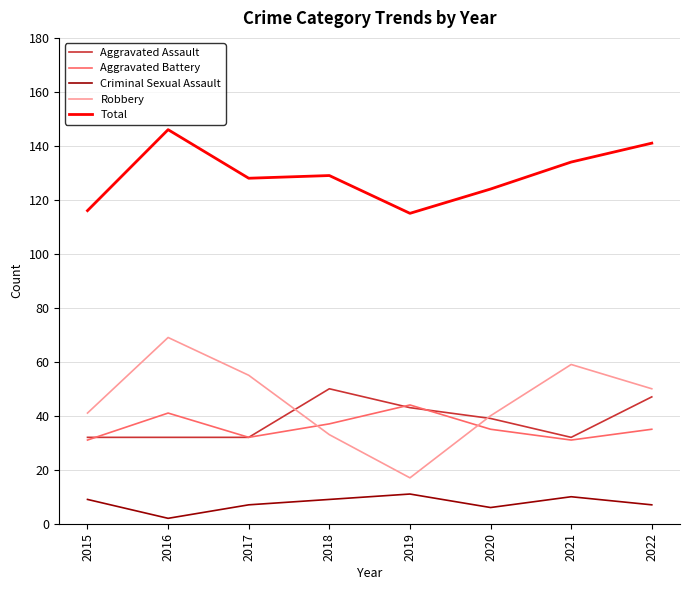

At which category does the chart reach its peak across all series?

2016